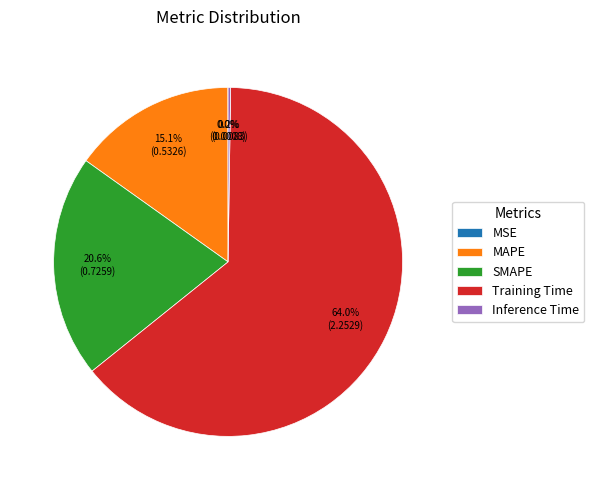

To the nearest percent, what is the average slice percentage?

20%